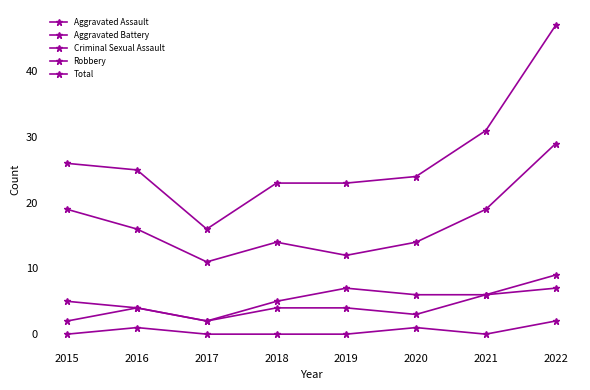

How many interior local valleys does the Total series have?

1